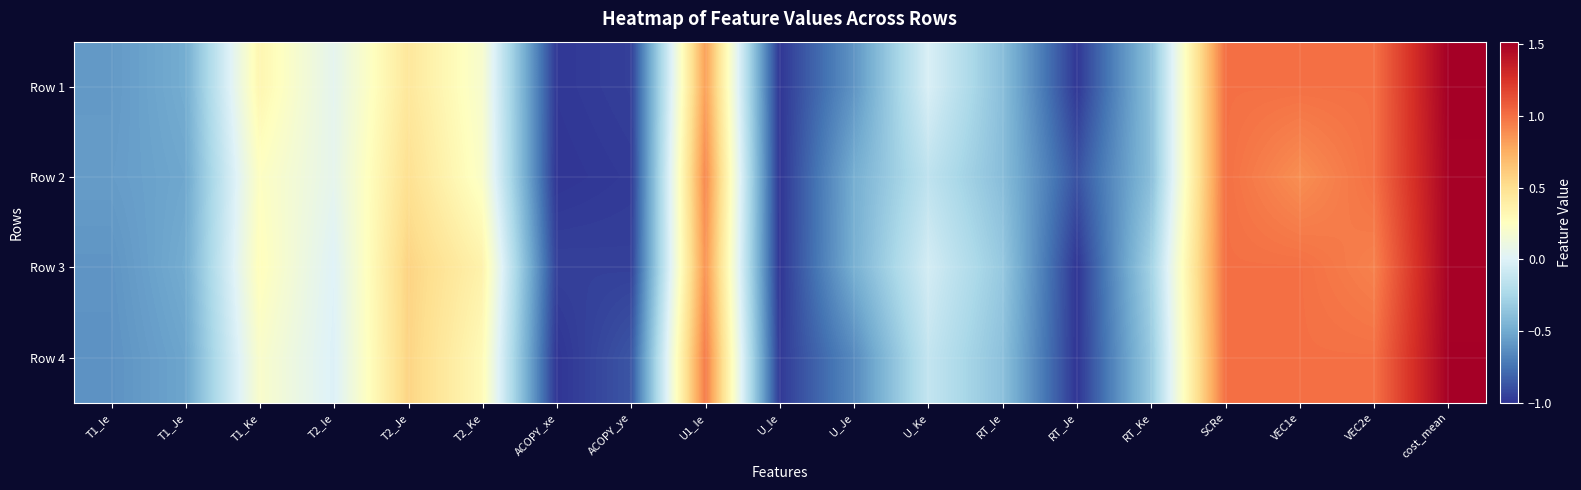

Which series changed the most between T2_Je and ACOPY_xe?

Row 4